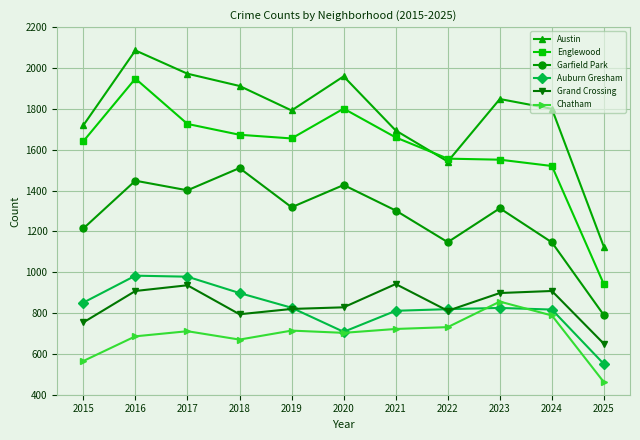

The value of Chatham at 2016 is 1160. True or false?

False